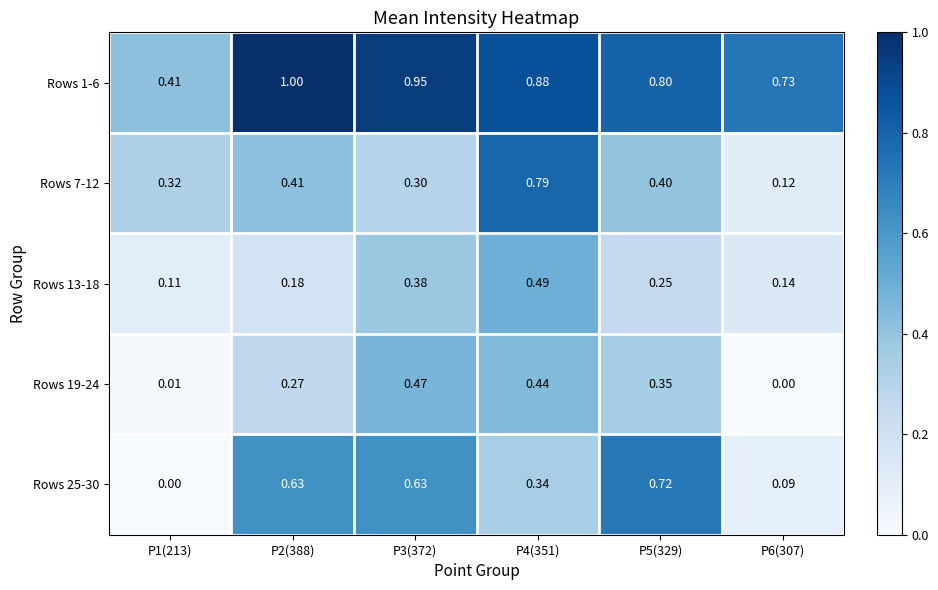

What is the total value across all series at P3(372)?

2.7